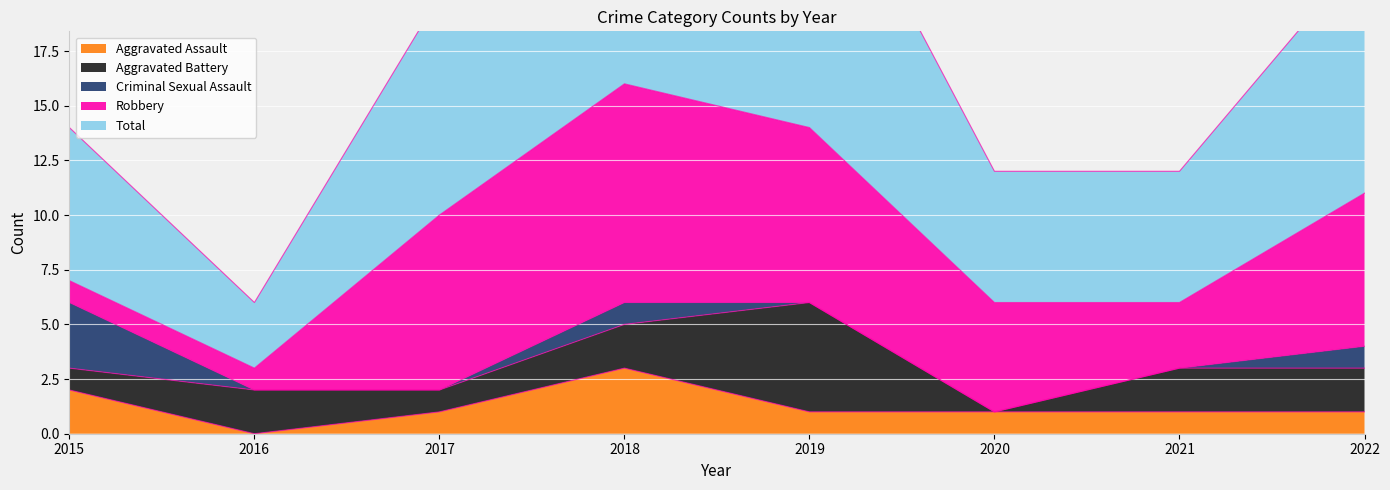

Which series has the largest total across all categories?

Total